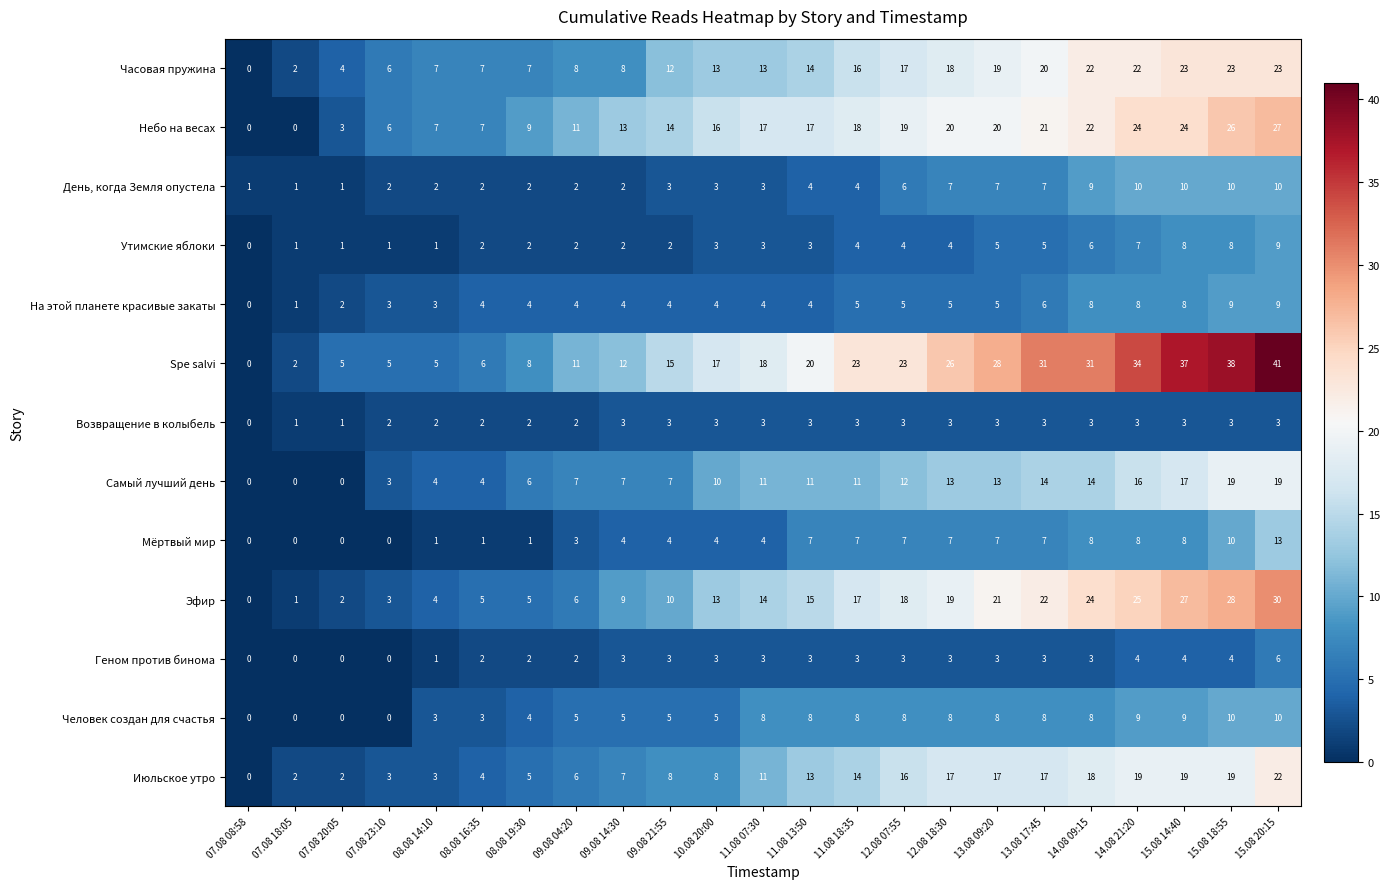

The value of Июльское утро at 15.08 20:15 is 22. True or false?

True